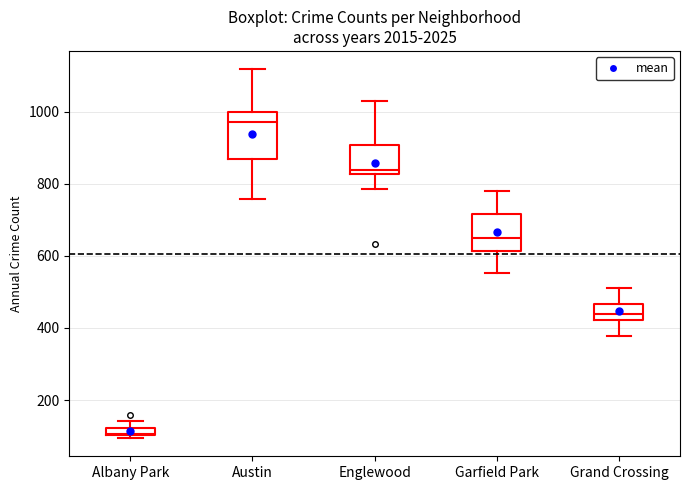

Which box has the lowest median line?

Albany Park